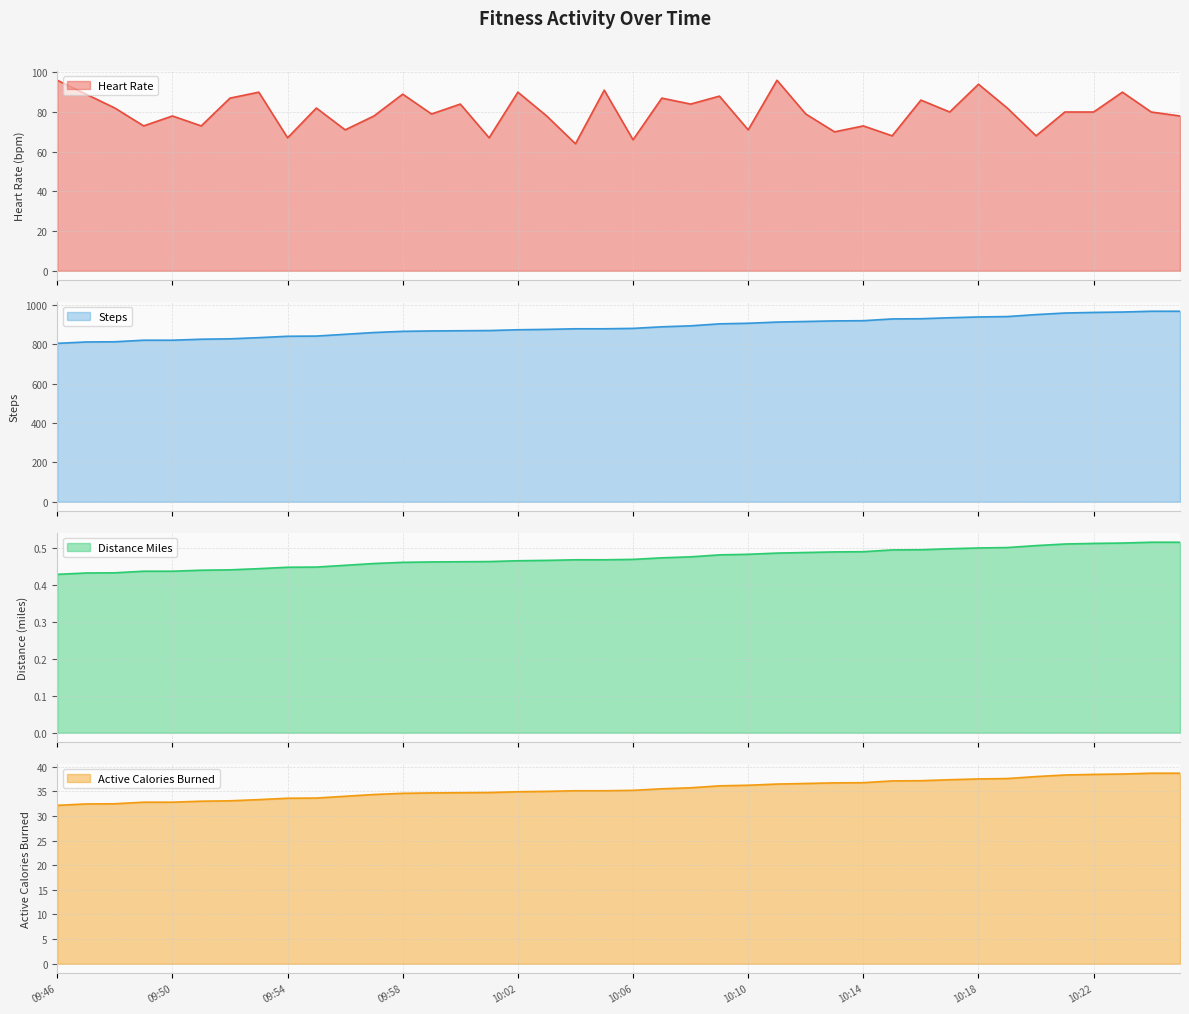

How many lines are shown in the chart?

4